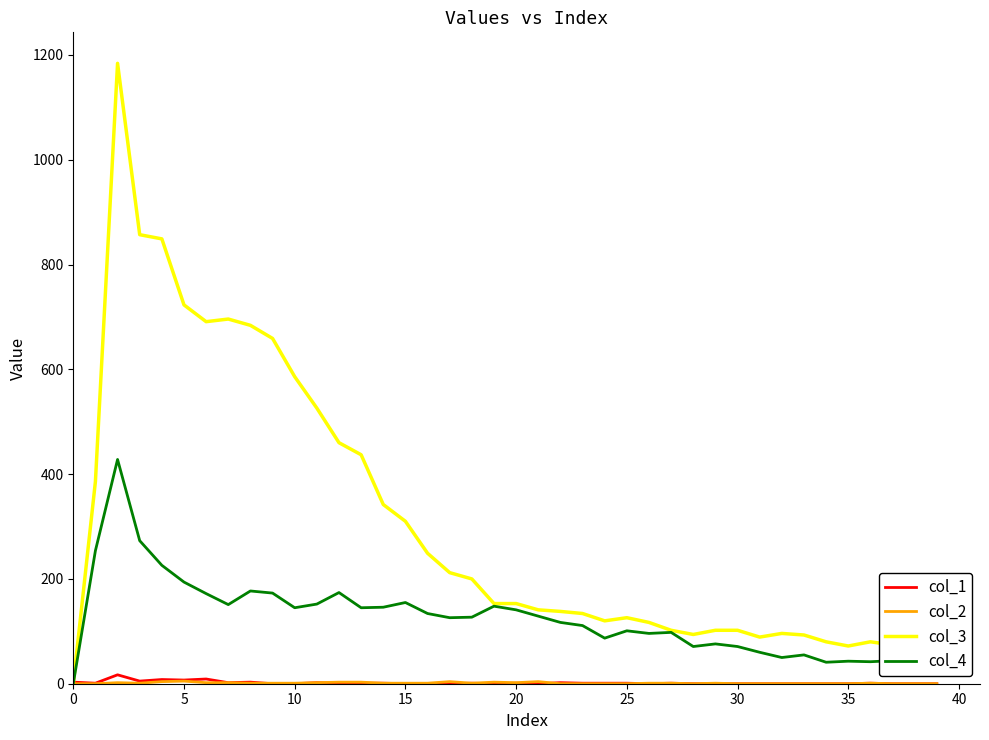

Which series has the largest range (max minus min)?

col_3